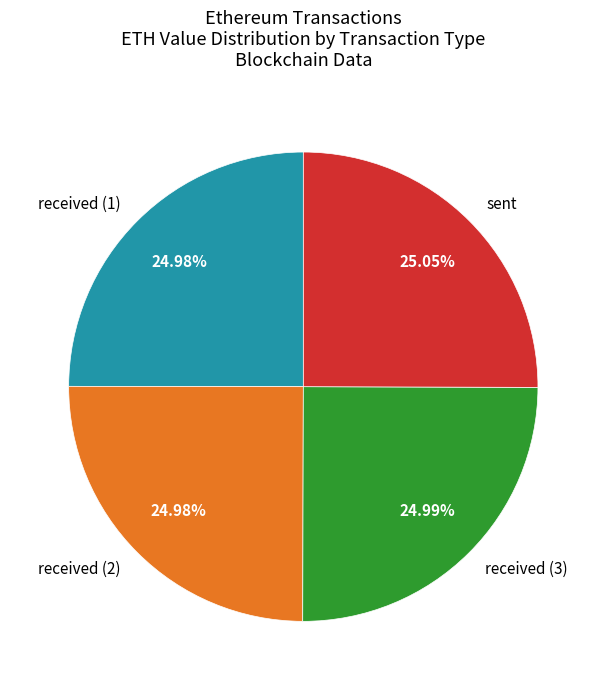

Combined, do received (1) and sent account for over 50%?

Yes